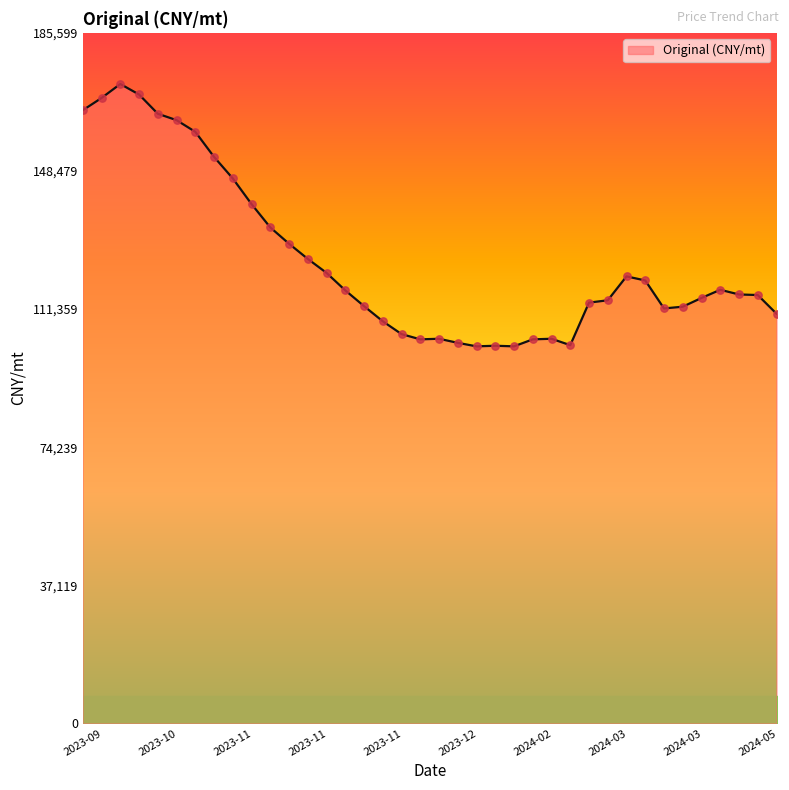

What is the difference between the maximum and minimum values?

70512.8